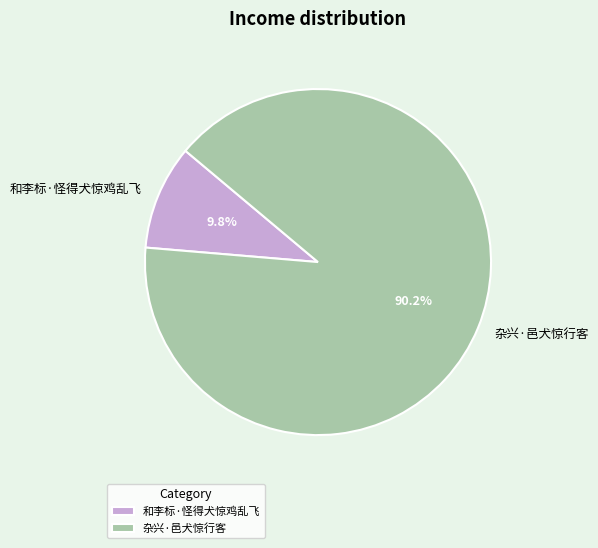

What is the largest slice in the pie chart?

杂兴·邑犬惊行客